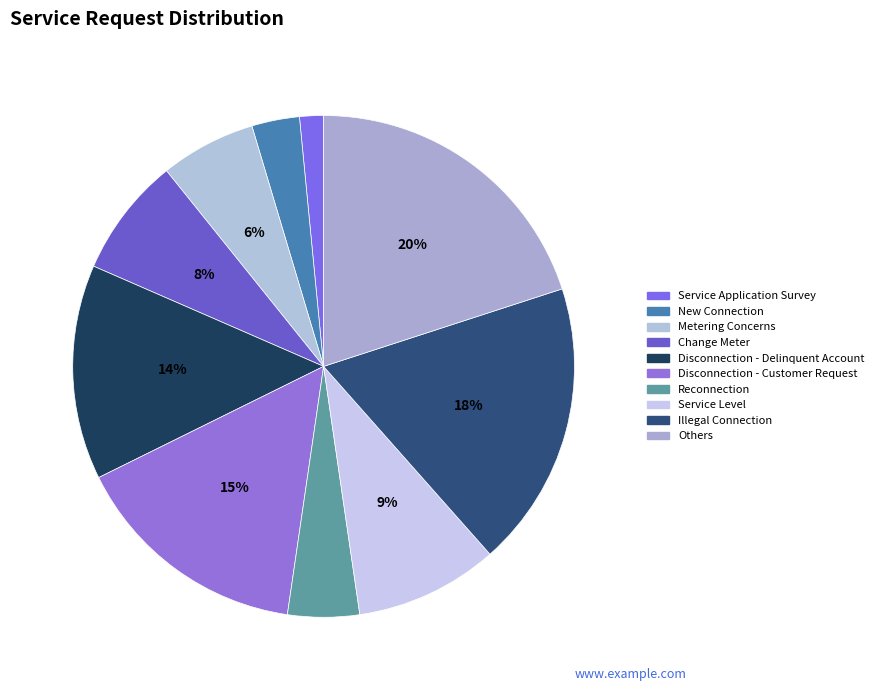

Is there a majority slice in this chart?

No